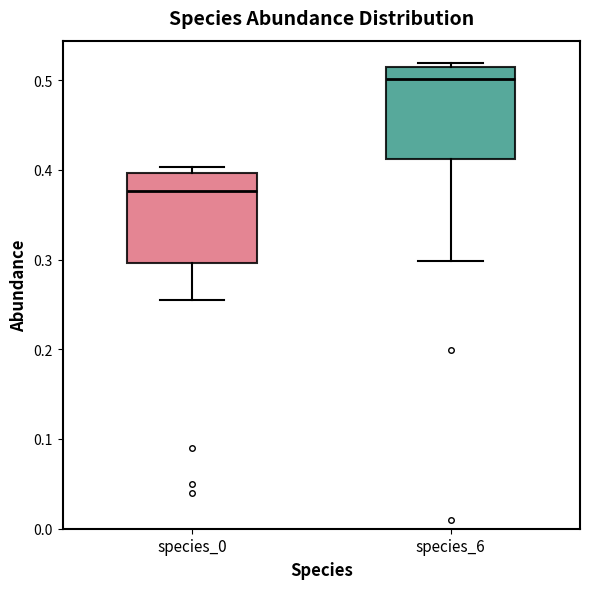

Where is the lower edge of the box for species_0 on the y-axis? The values are not printed on the chart, so give them approximately, as read against the axis.

0.30